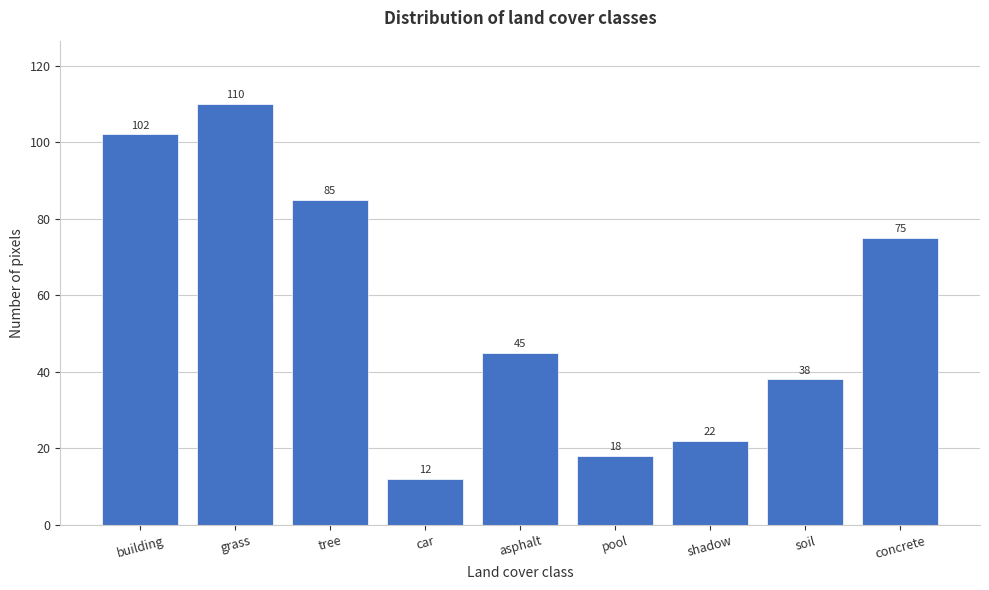

Reading left to right, extract all data points from this chart.

102	110	85	12	45	18	22	38	75